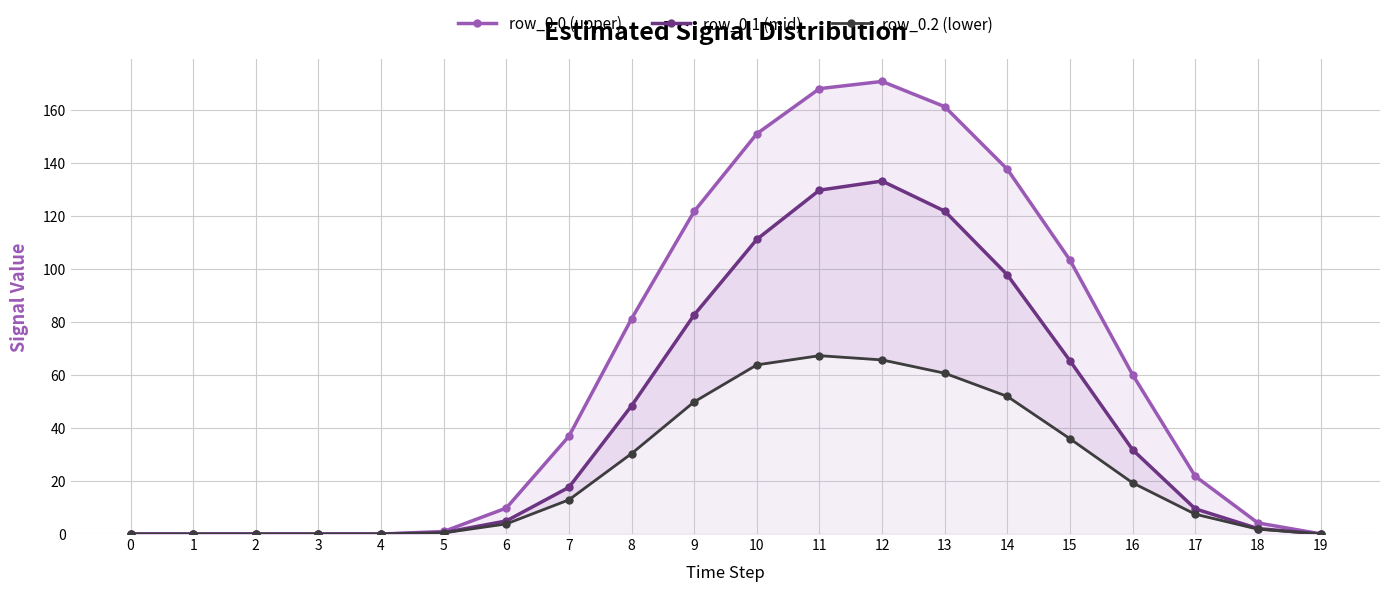

The value of row_0.1 (mid) at 6 is 4.9. True or false?

True